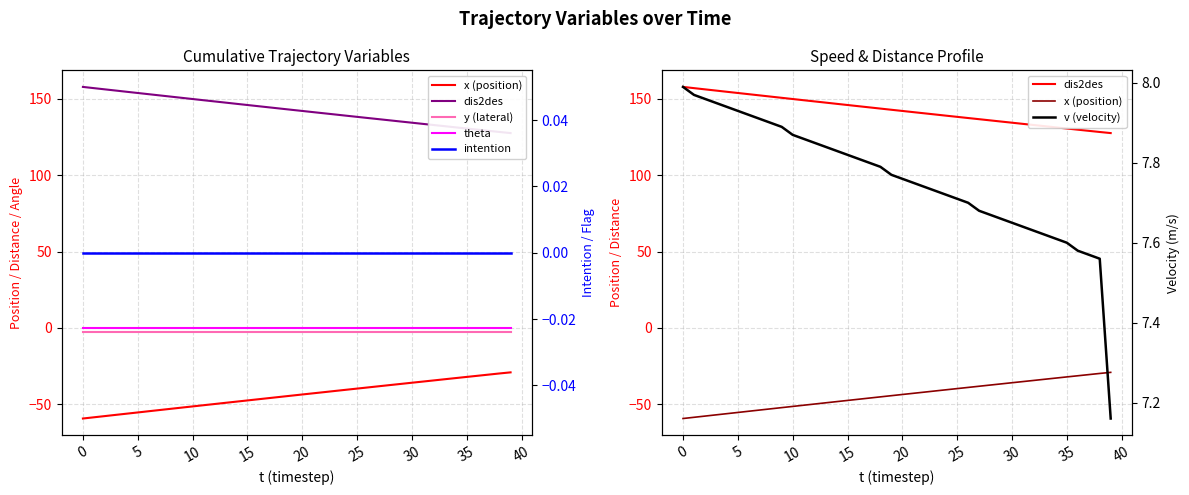

What are all the series names shown in the legend?

x (position), dis2des, y (lateral), theta, intention, v (velocity)